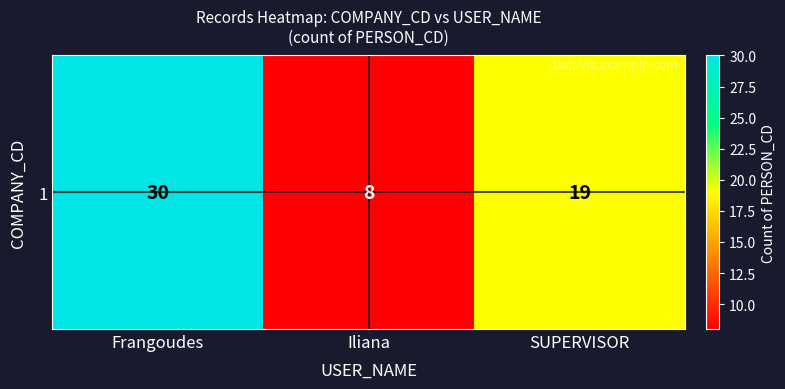

What is the change in value from Frangoudes to SUPERVISOR?

-11